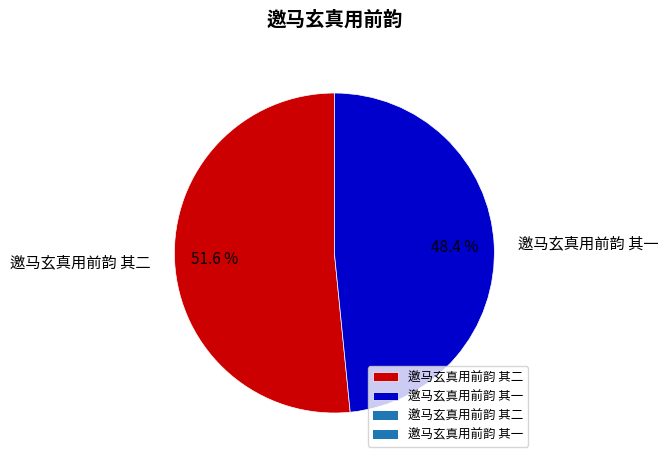

Which has a higher value, 邀马玄真用前韵 其二 or 邀马玄真用前韵 其一?

邀马玄真用前韵 其二